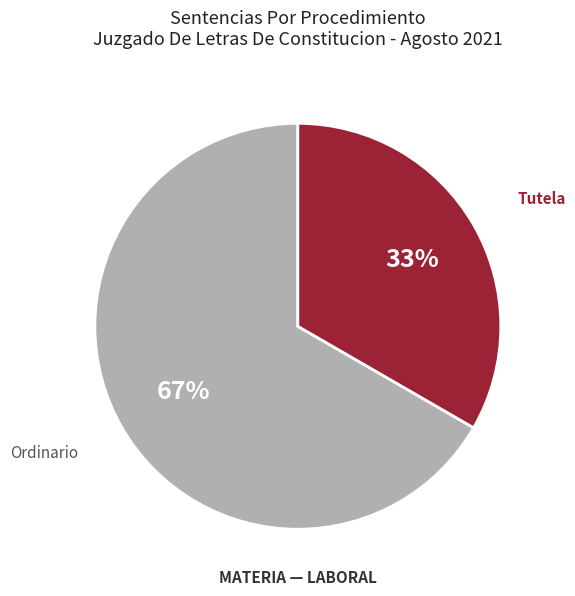

Which slice is the largest?

Ordinario